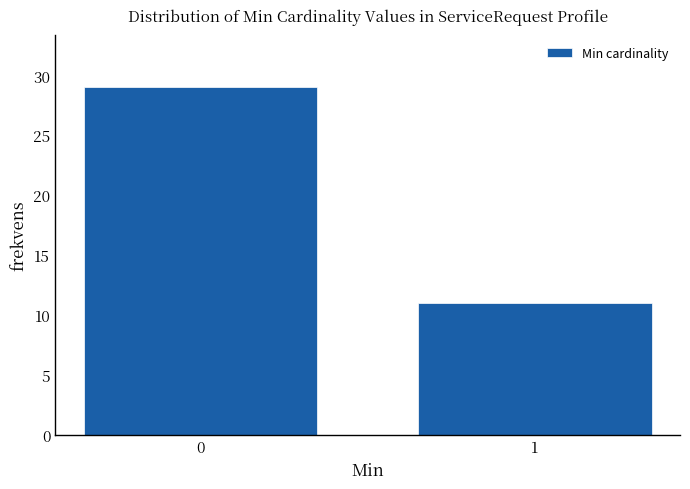

Reading left to right, list all the values displayed in this chart.

0=29	1=11